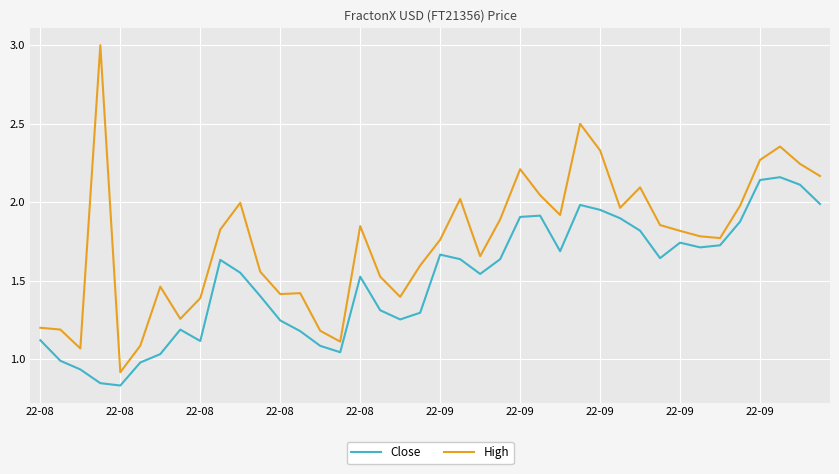

List the series in order of their peak value, lowest first.

Close, High